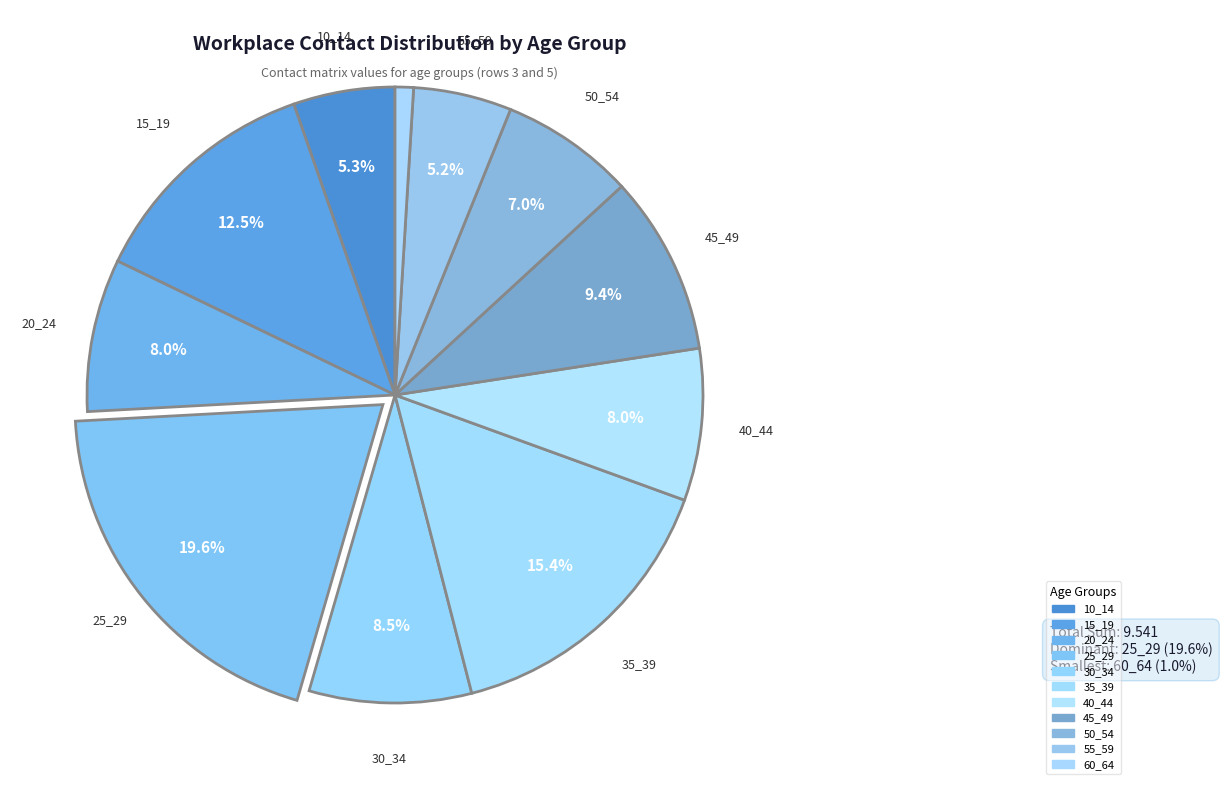

Count the number of slices in the pie.

11